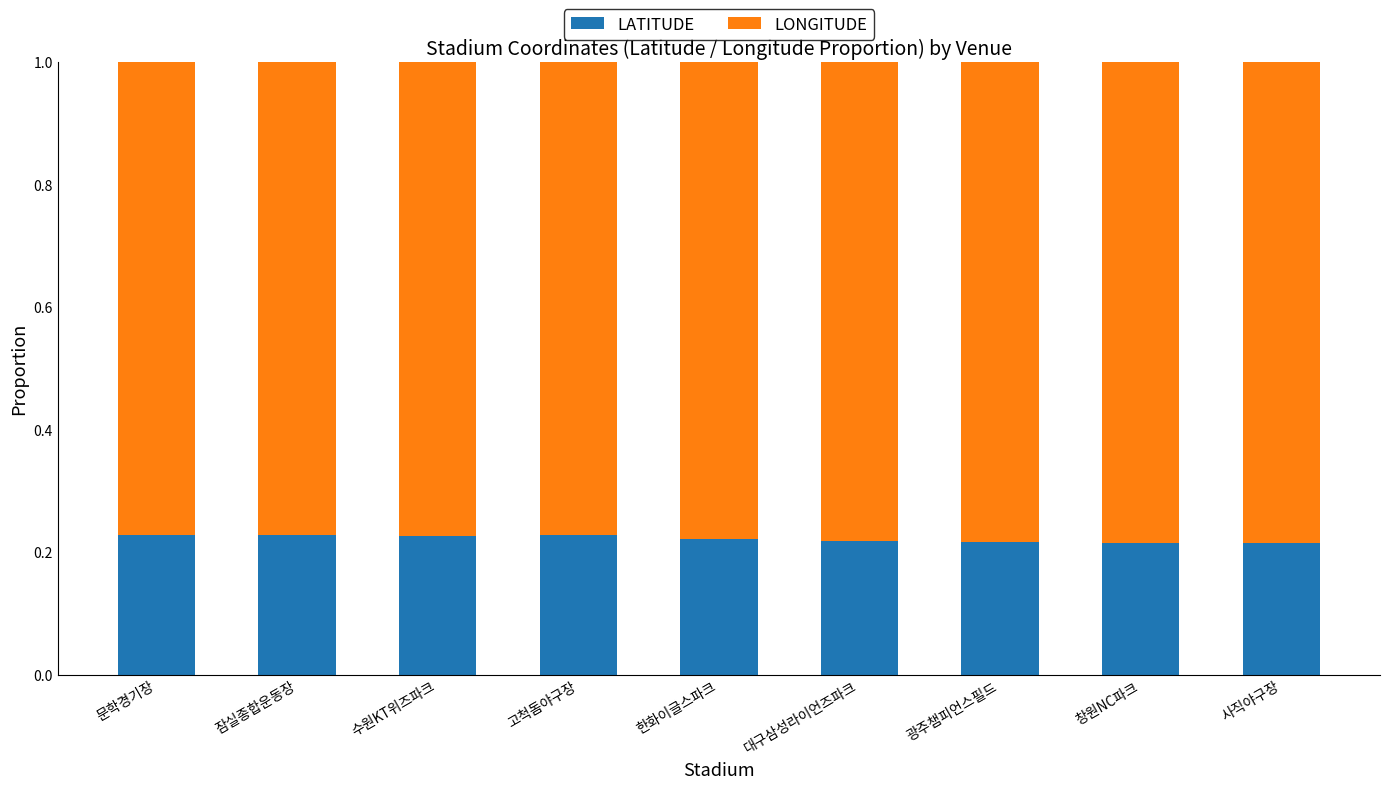

Count the LATITUDE values in the range 0 to 1.

9